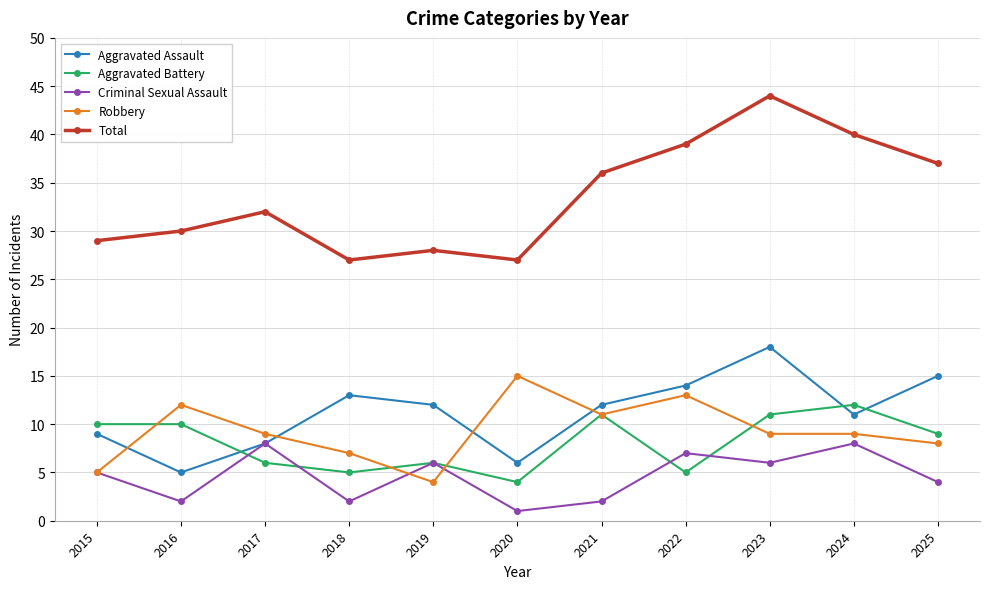

What is the value of the Criminal Sexual Assault point at the 5th from the left?

6